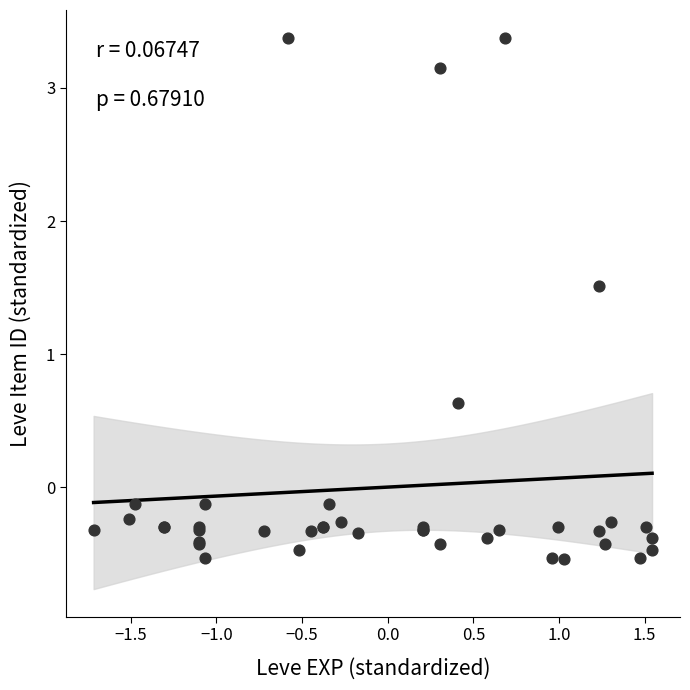

What Y value in the scatter plot is closest to 1?

0.6